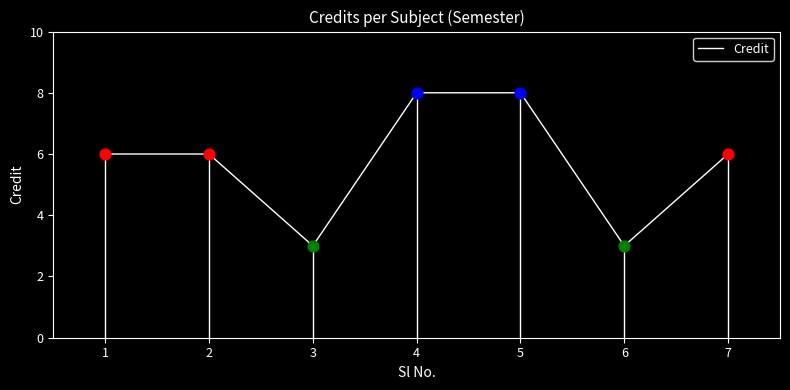

What is the change in value from 1 to 4?

+2